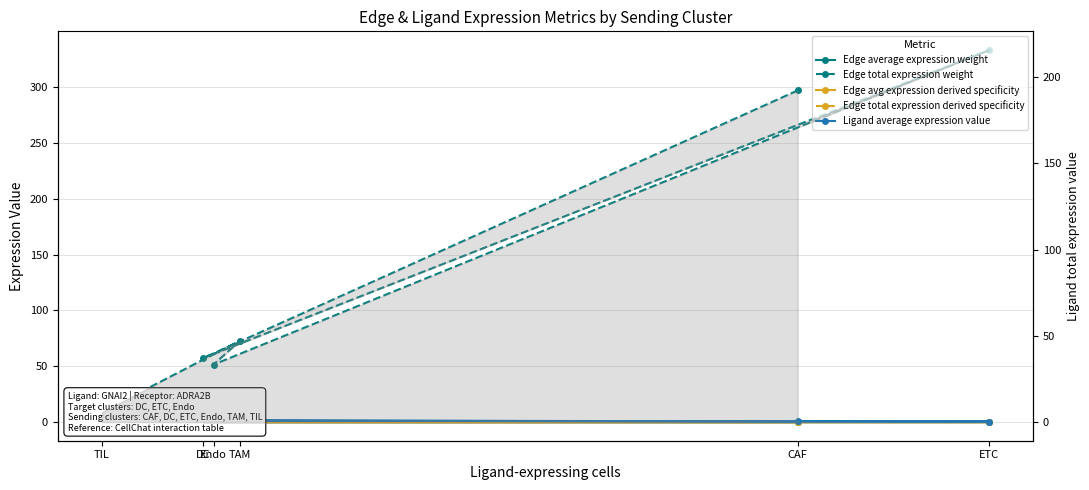

Is the value of Ligand average expression value at Endo greater than the value of Edge average expression weight at CAF?

Yes